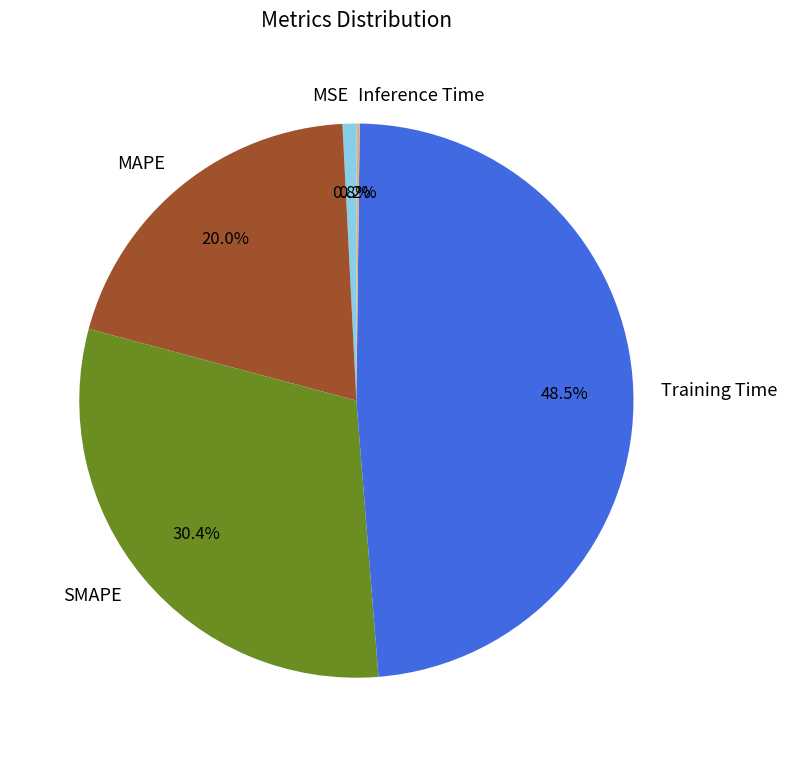

Approximately how many times larger is the value at MAPE compared to SMAPE?

0.7